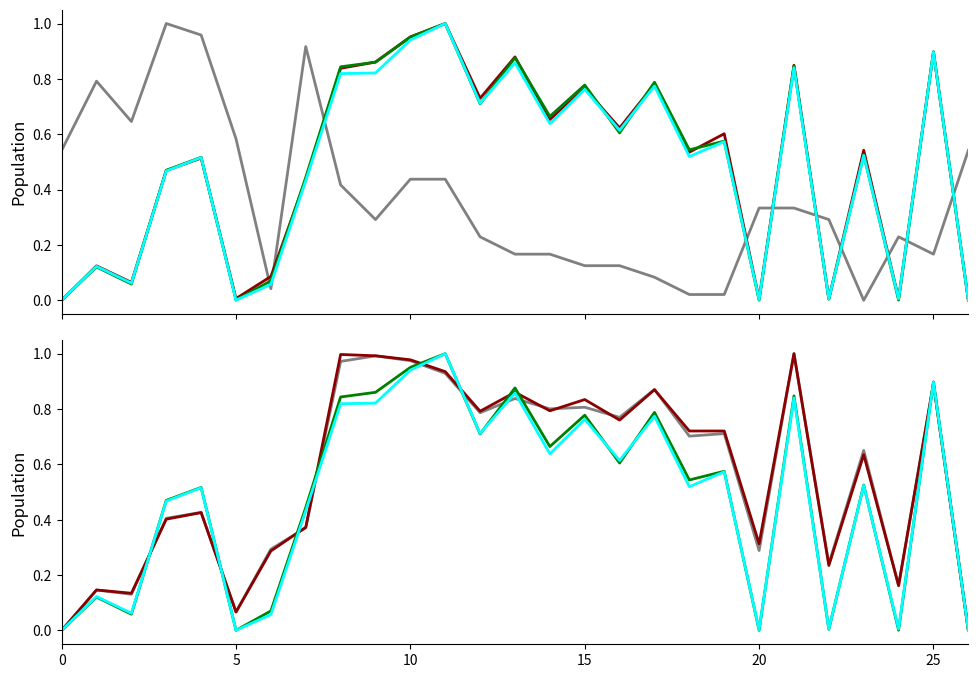

What is the sum of the RES_TW_1_START values at 18 and 22?

0.5